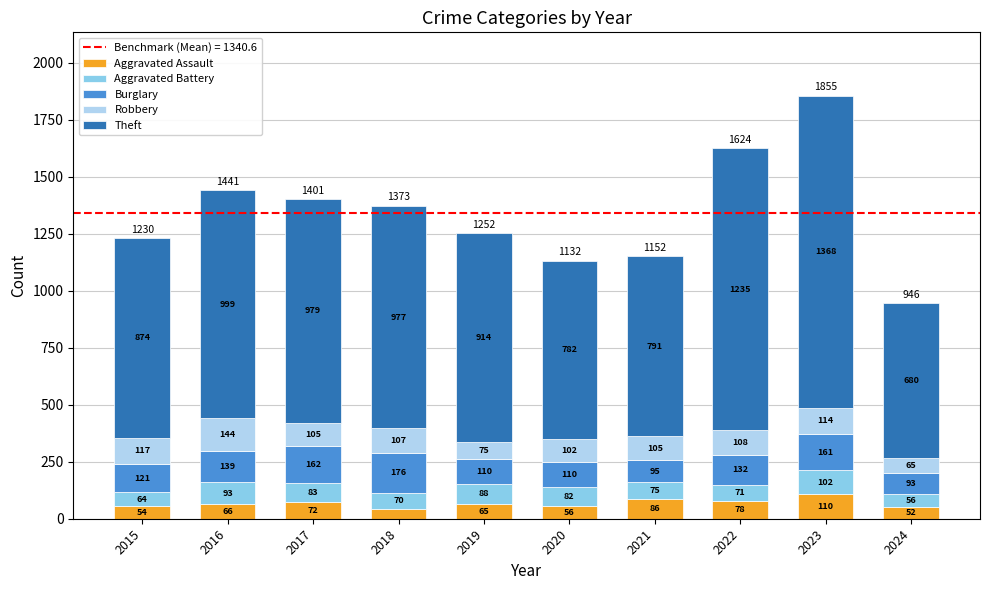

Reading right to left, list the values for the Aggravated Assault series.

52	110	78	86	56	65	43	72	66	54